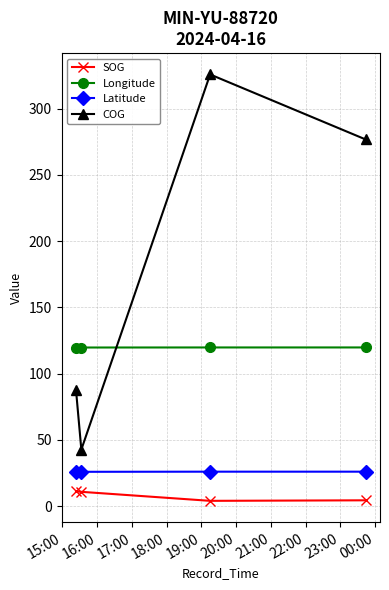

How many data points in Latitude are above 26?

2